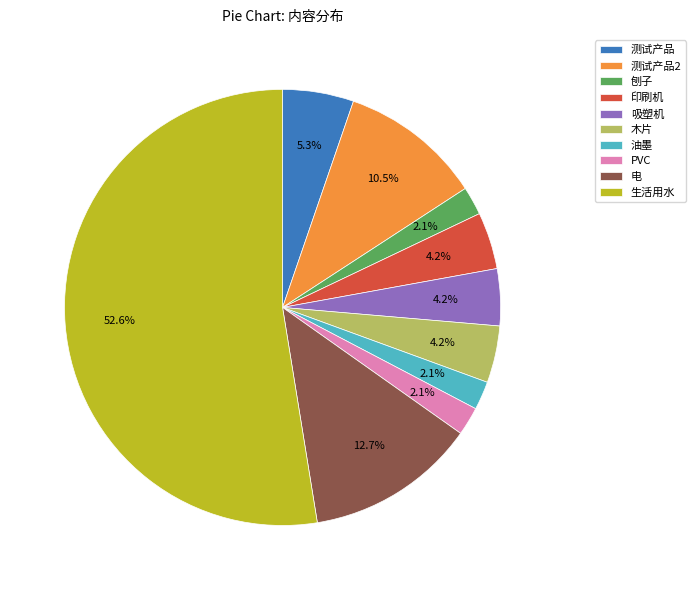

Approximately how many times larger is the value at 印刷机 compared to 木片?

1.0